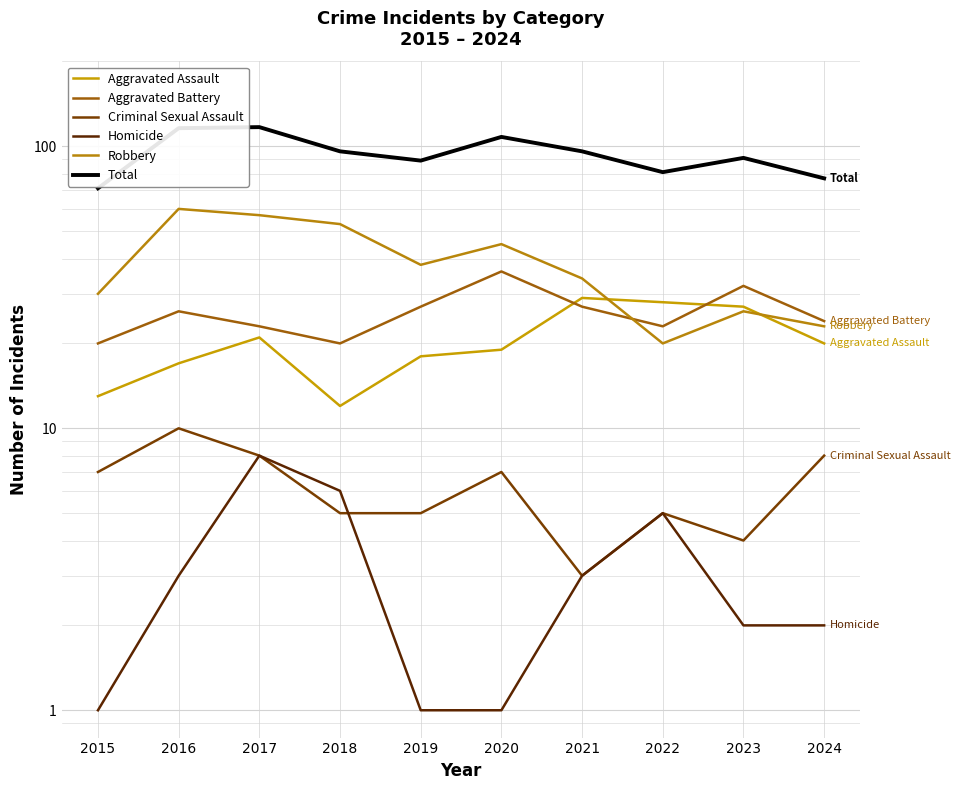

Reading left to right, list all the values displayed in this chart.

Aggravated Assault: 2015=13	2016=17	2017=21	2018=12	2019=18	2020=19	2021=29	2022=28	2023=27	2024=20
Aggravated Battery: 2015=20	2016=26	2017=23	2018=20	2019=27	2020=36	2021=27	2022=23	2023=32	2024=24
Criminal Sexual Assault: 2015=7	2016=10	2017=8	2018=5	2019=5	2020=7	2021=3	2022=5	2023=4	2024=8
Homicide: 2015=1	2016=3	2017=8	2018=6	2019=1	2020=1	2021=3	2022=5	2023=2	2024=2
Robbery: 2015=30	2016=60	2017=57	2018=53	2019=38	2020=45	2021=34	2022=20	2023=26	2024=23
Total: 2015=71	2016=116	2017=117	2018=96	2019=89	2020=108	2021=96	2022=81	2023=91	2024=77